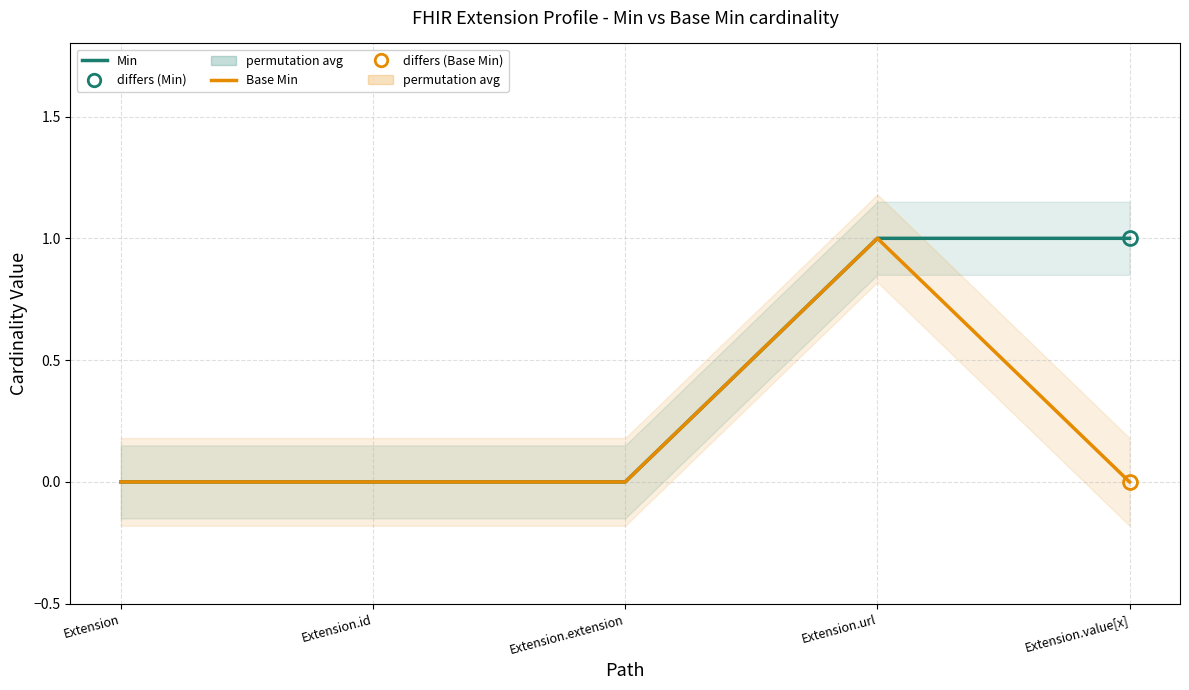

List the series in order of their peak value, highest first.

Min, Base Min